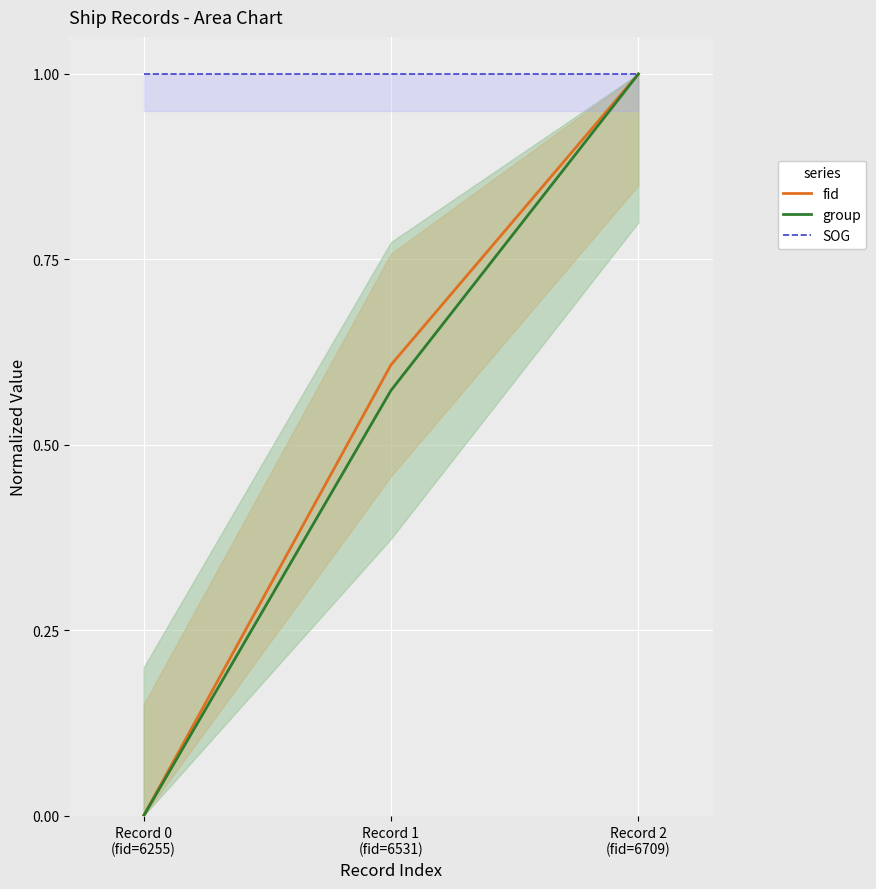

At how many categories does at least one series exceed 0?

3